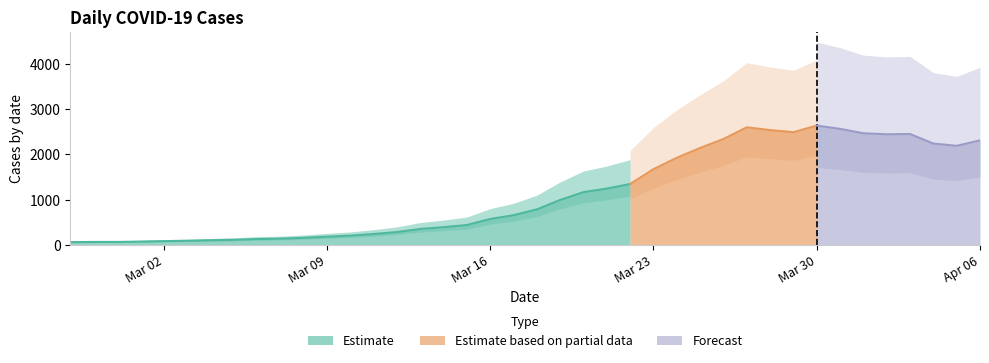

The value at 2020-03-18 is 244. True or false?

False